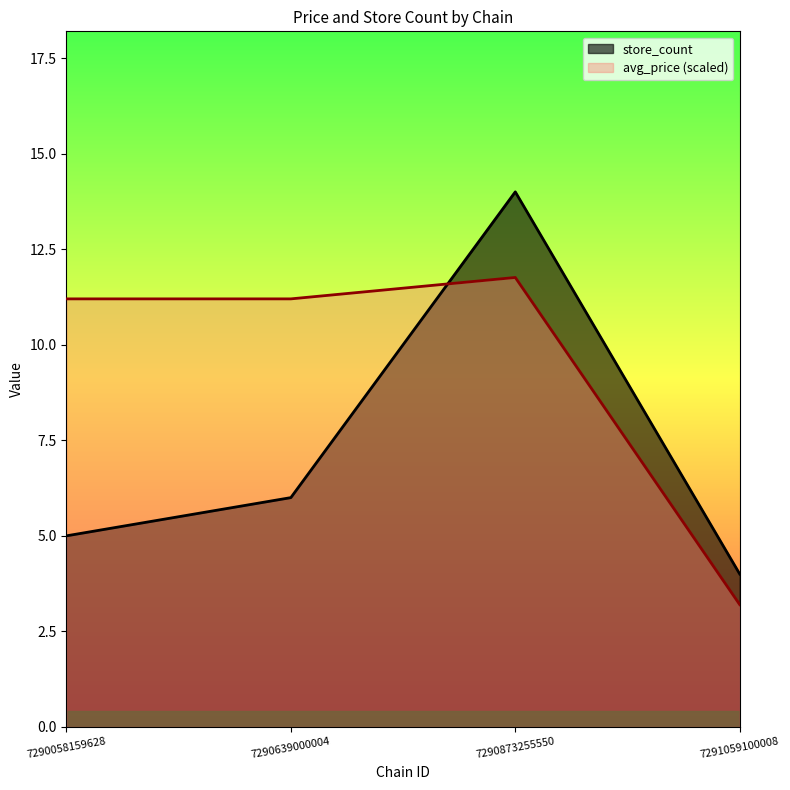

Count the store_count values in the range 5 to 14.

3